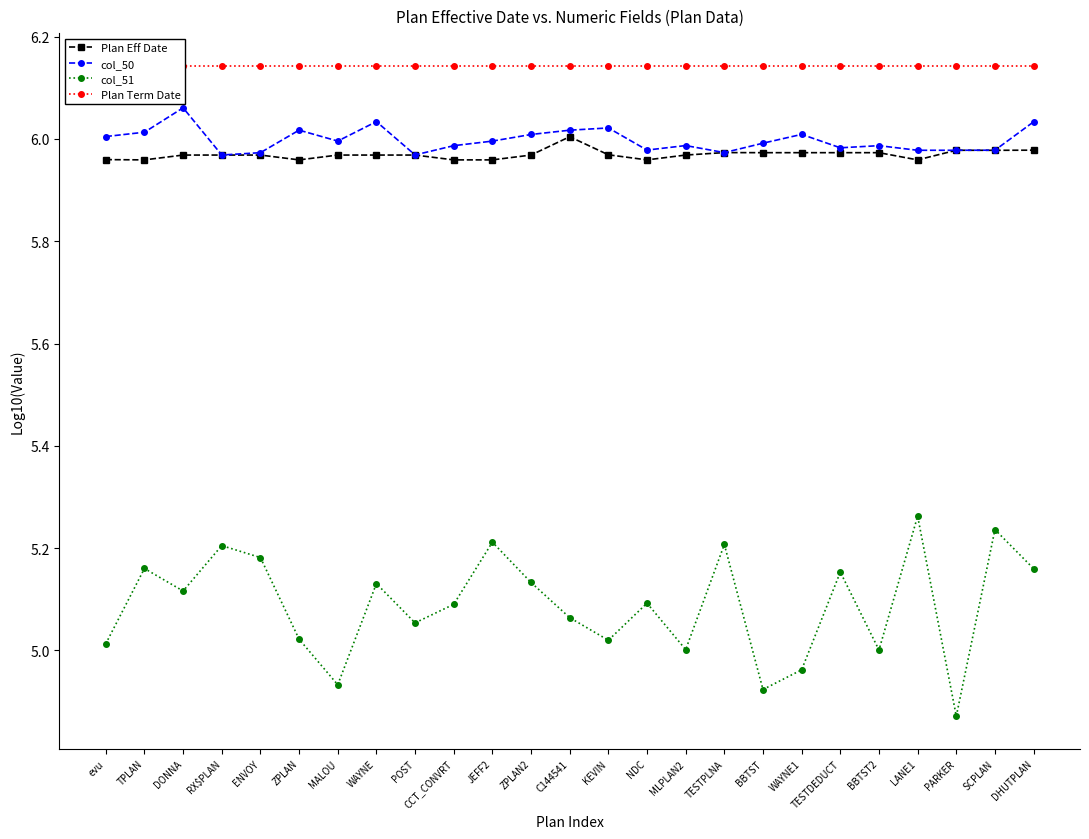

Count the number of categories in the chart.

25